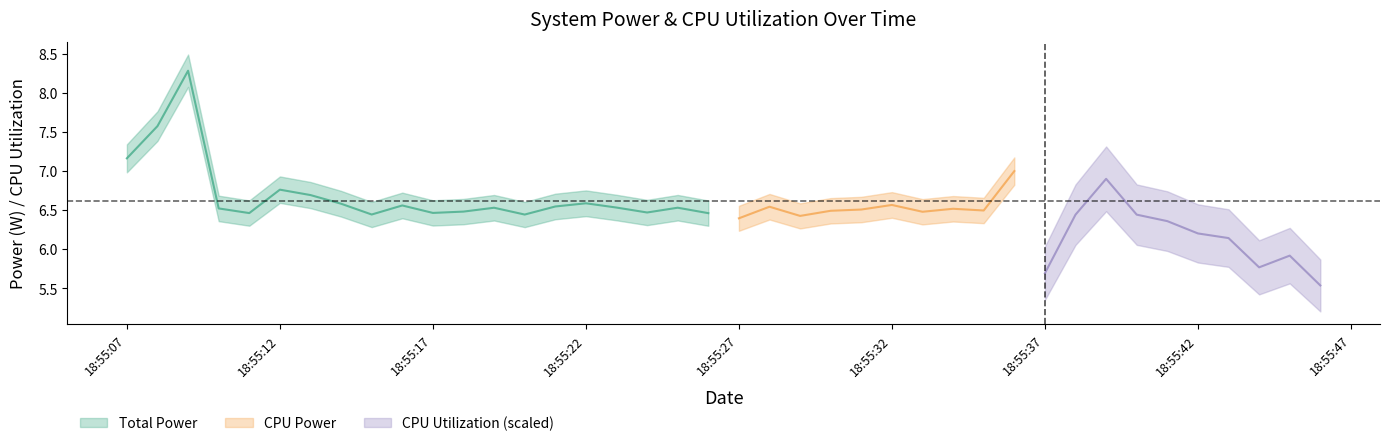

Which series has the largest total across all categories?

Total Power